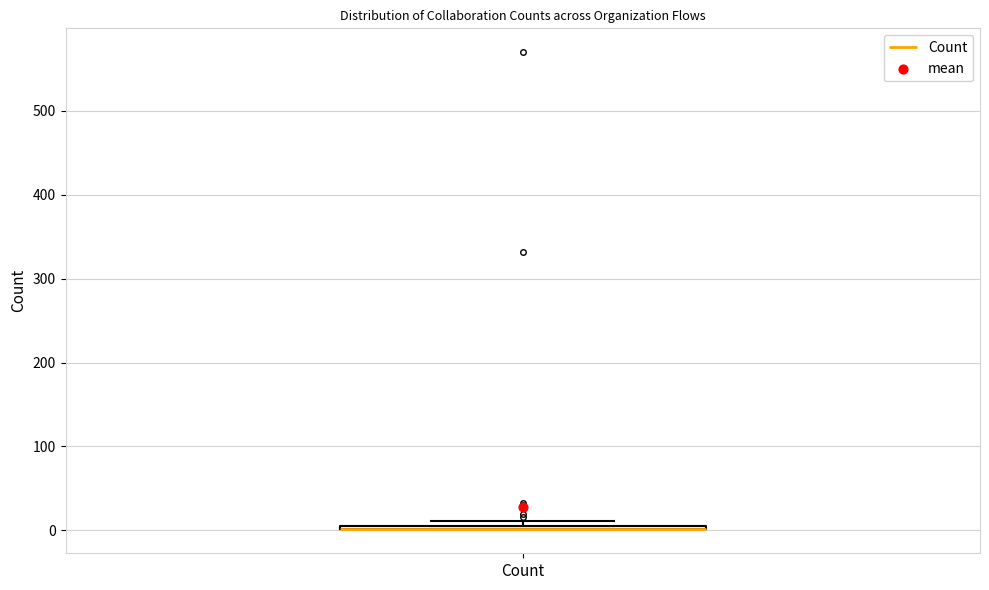

Where is the upper edge of the box for Count on the y-axis? The values are not printed on the chart, so give them approximately, as read against the axis.

10